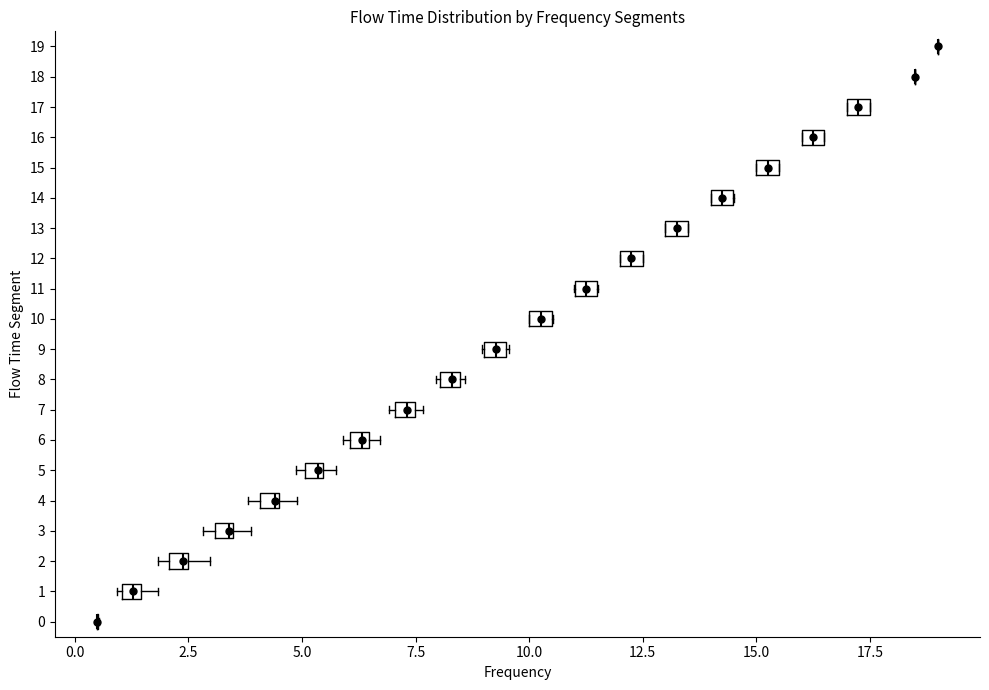

Where is the left edge of the box at y = 1 on the x-axis? The values are not printed on the chart, so give them approximately, as read against the axis.

1.0